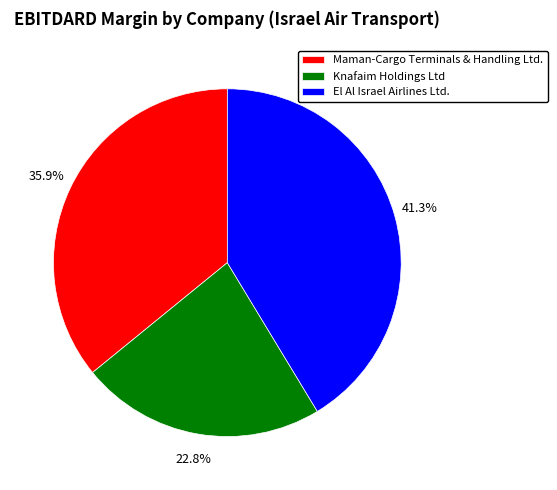

Between Maman-Cargo Terminals & Handling Ltd. and Knafaim Holdings Ltd, which is larger?

Maman-Cargo Terminals & Handling Ltd.